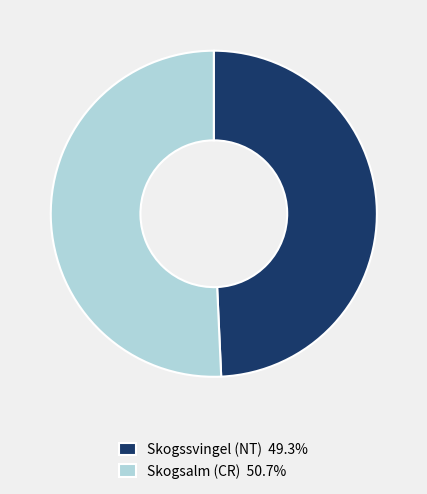

Which slice represents more than half of the pie?

Skogsalm (CR)